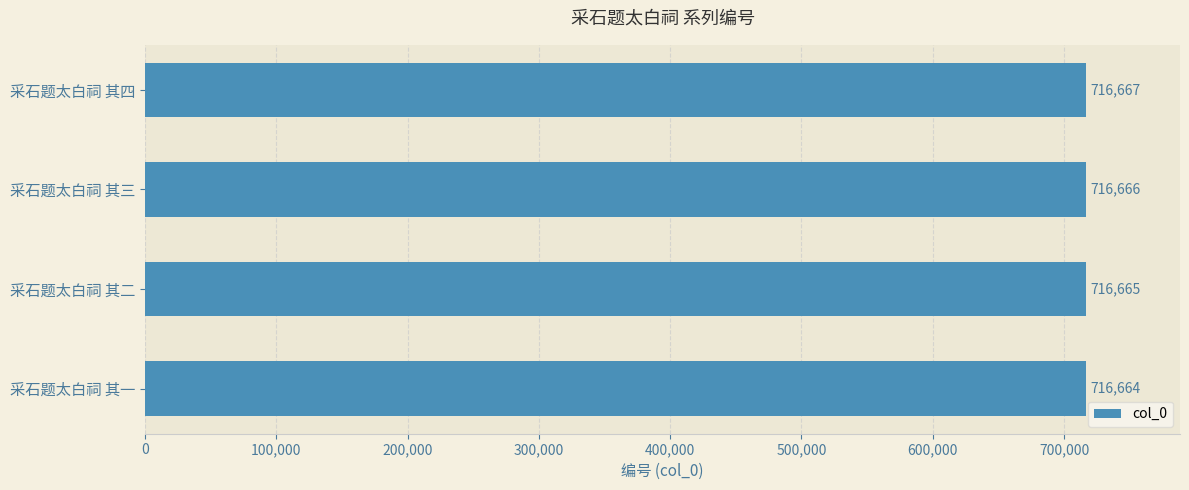

Reading bottom to top, list all the values displayed in this chart.

716664	716665	716666	716667